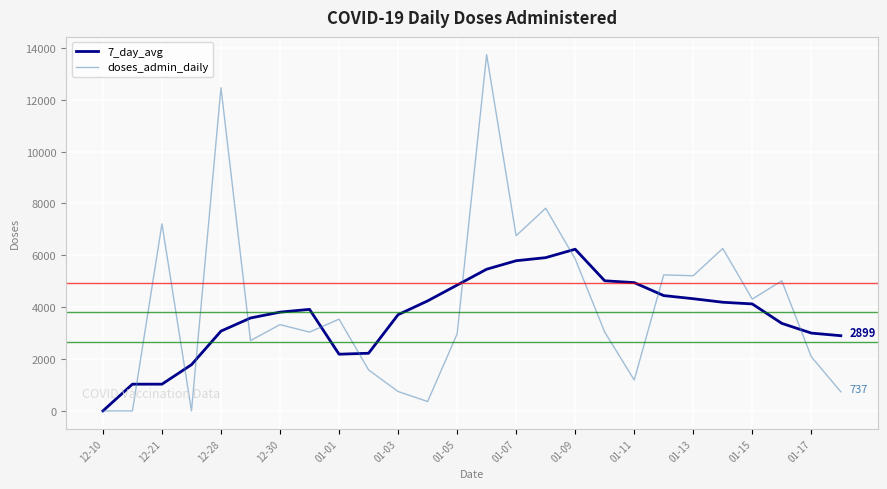

Rank the series by their average value, from lowest to highest.

7_day_avg, doses_admin_daily